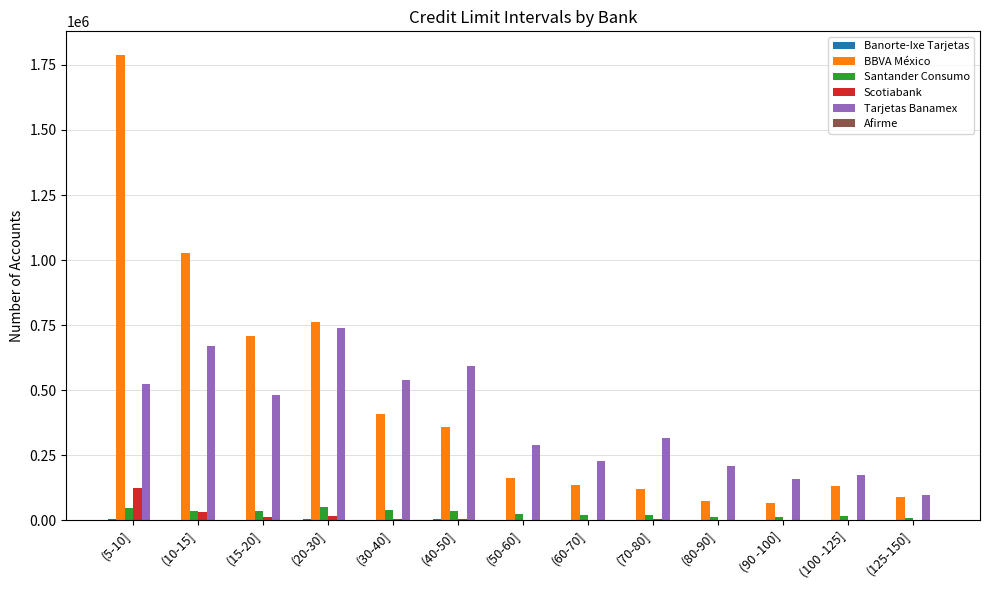

Is the value of Santander Consumo at (5-10] greater than the value of Scotiabank at (100 -125]?

Yes